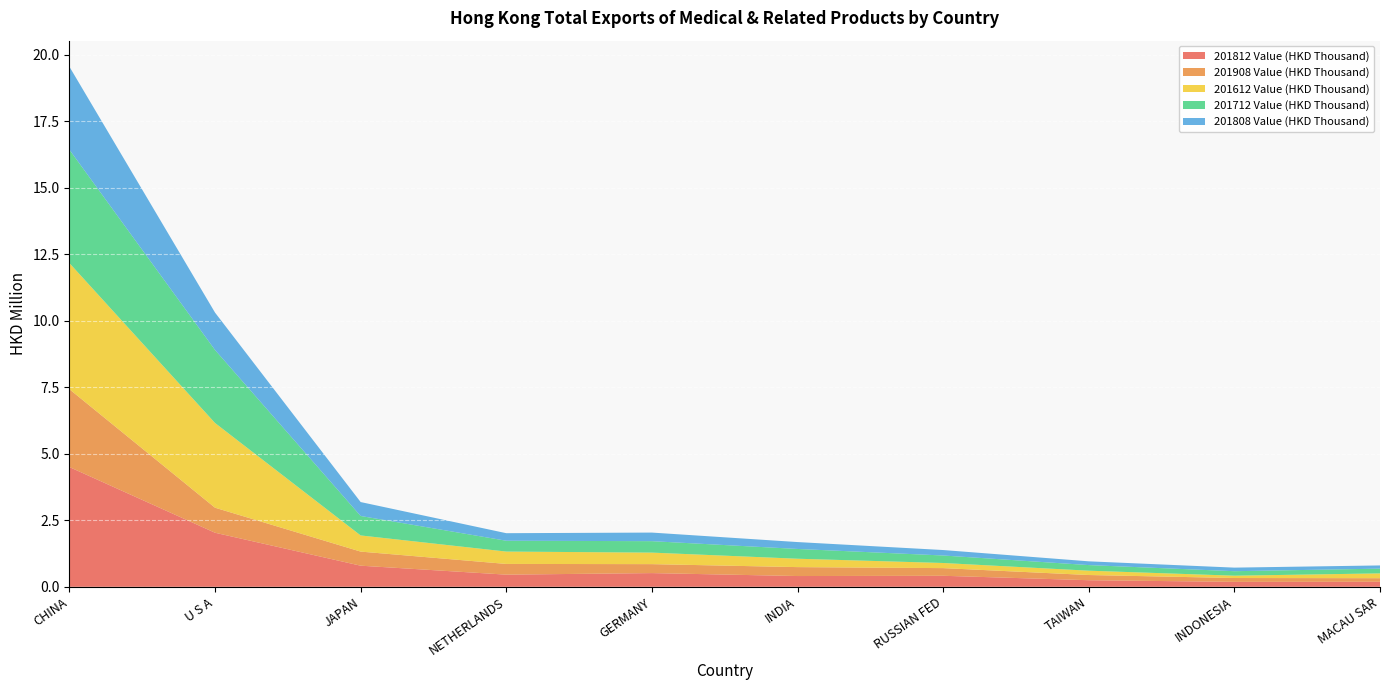

Reading left to right, what are all the values shown in this chart?

201812 Value (HKD Thousand): 4500447.7	2031941.9	793903.7	457306.5	515629.6	404999.2	414578.8	248029.6	186478.3	190200.8
201908 Value (HKD Thousand): 2925166.0	940556.1	529571.4	402668.6	336717.6	335462.1	287959.0	195379.4	144120.9	133675.1
201612 Value (HKD Thousand): 4739816.4	3184498.8	607302.7	464594.5	433058.8	315182.4	192912.8	162682.5	87524.5	181306.6
201712 Value (HKD Thousand): 4260578.4	2742760.6	730845.7	407051.3	429843.7	367135.3	281519.3	210384.2	168524.8	177666.1
201808 Value (HKD Thousand): 3119801.2	1405196.6	523519.6	283428.9	322766.6	259074.5	205289.6	141364.6	134427.6	120531.6